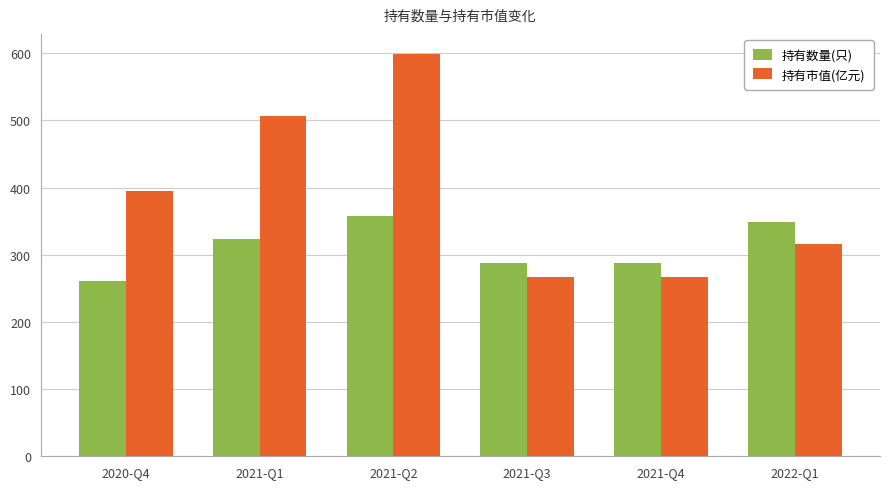

Which series has the widest spread of values?

持有市值(亿元)